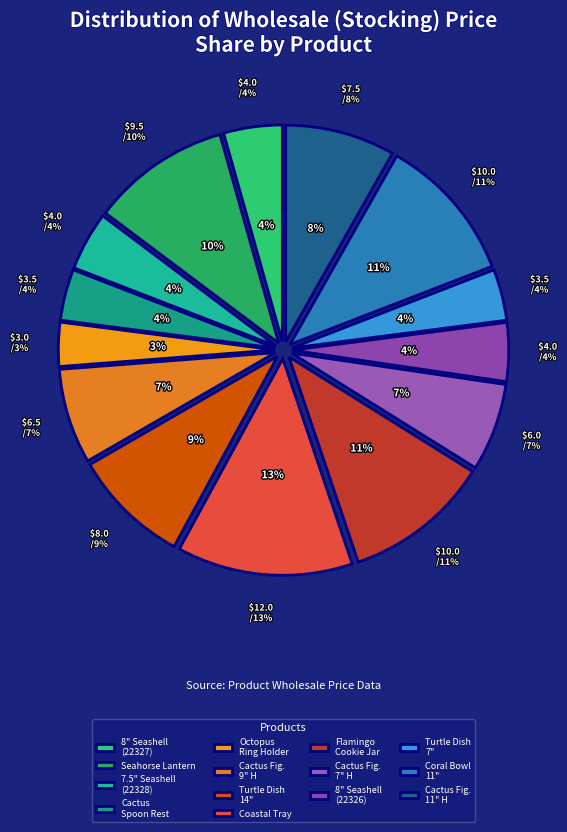

Is there any slice that represents more than half of the pie?

No